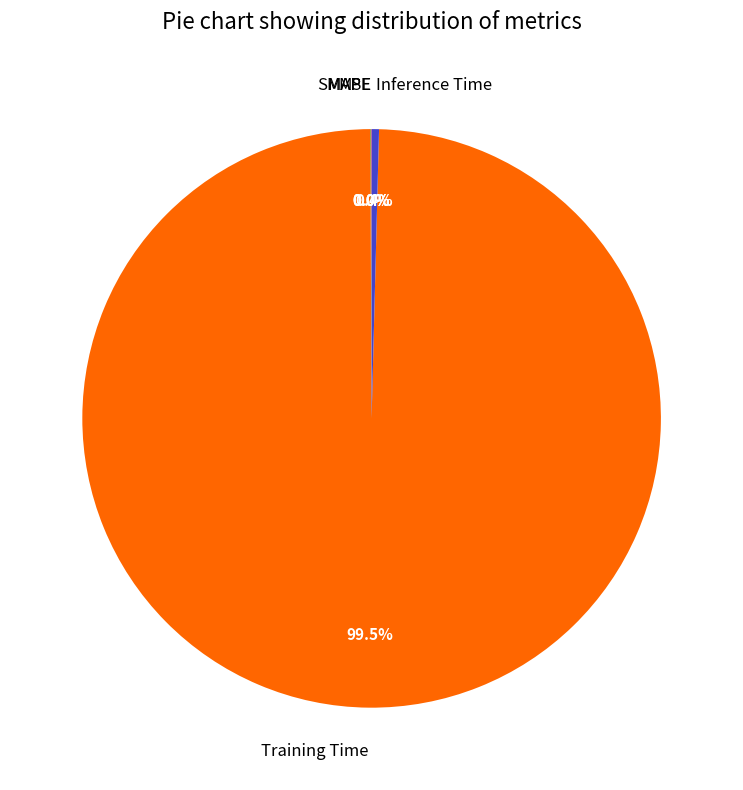

Does Training Time account for over 50% of the chart?

Yes